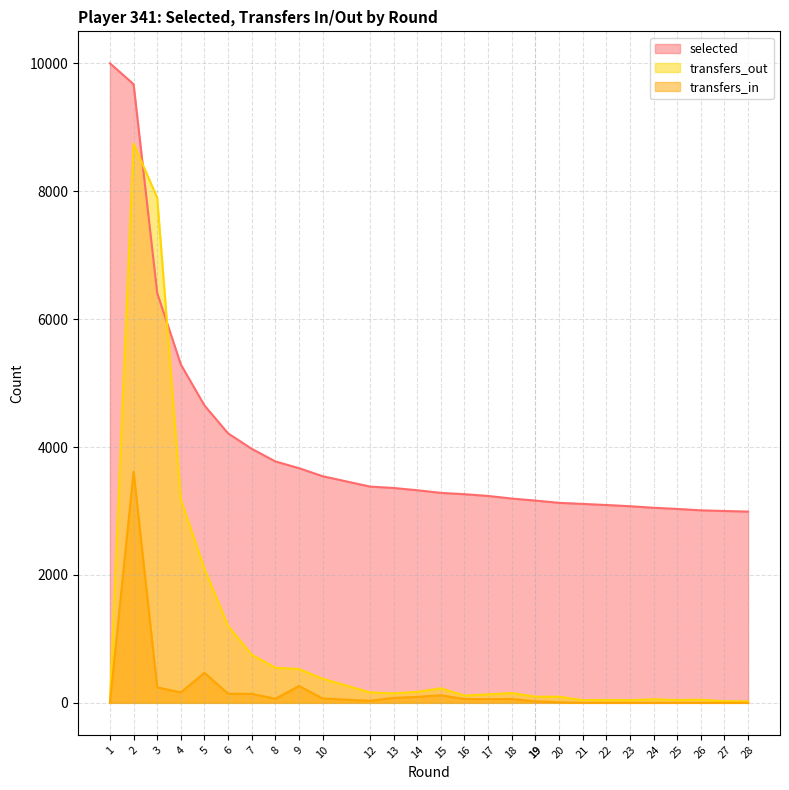

The value of selected at 2 is 9673.8. True or false?

True